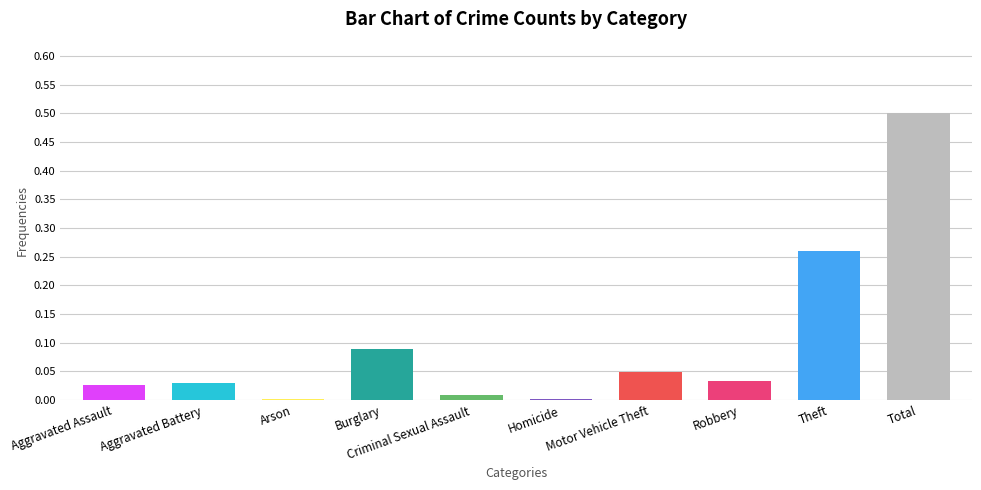

What is the sum of all values?

1.0